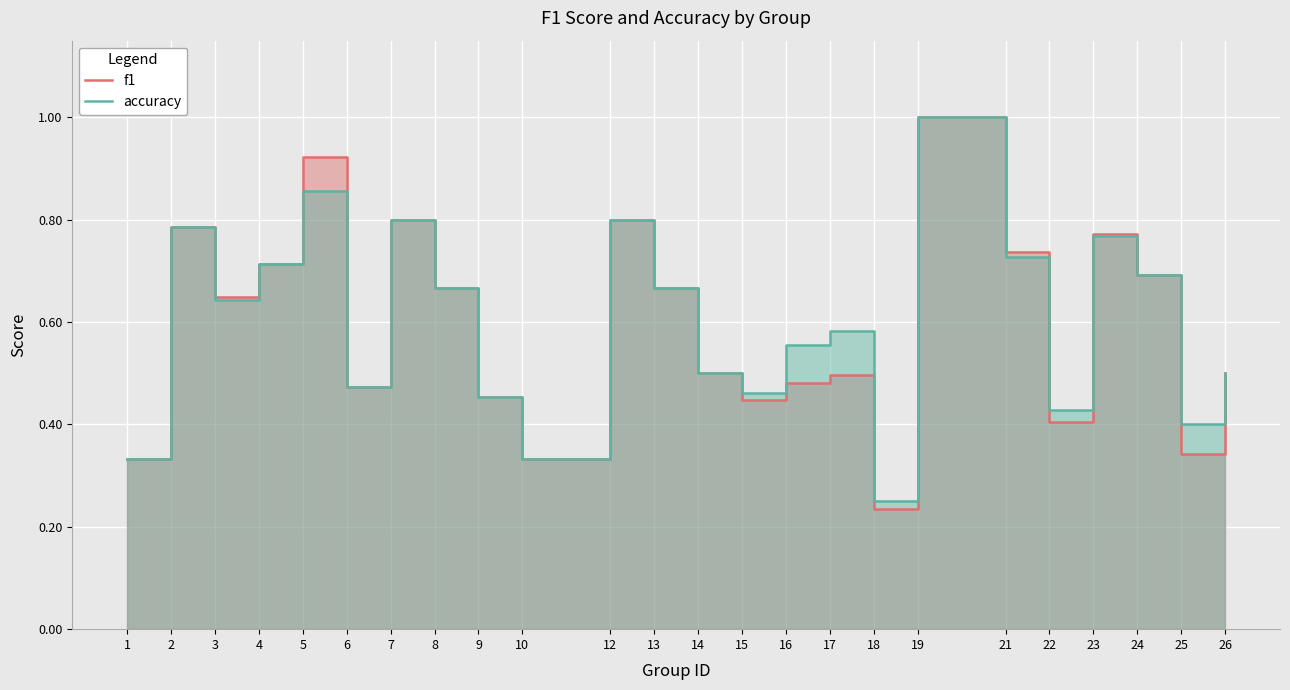

What is the difference between the maximum and minimum values in the f1 series?

0.8